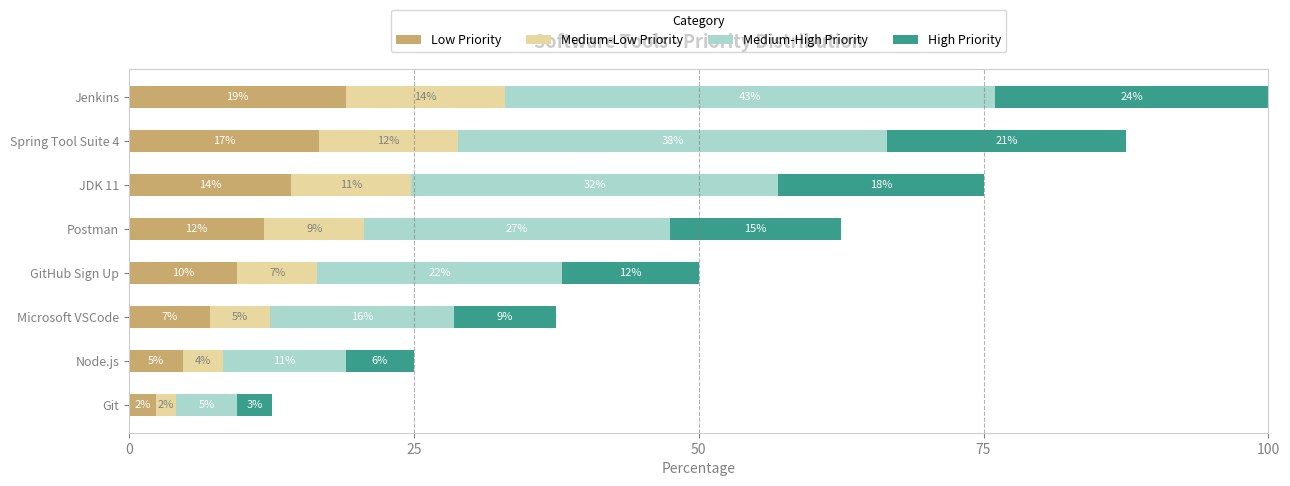

Is it true that Low Priority equals 9.5 at GitHub Sign Up?

True